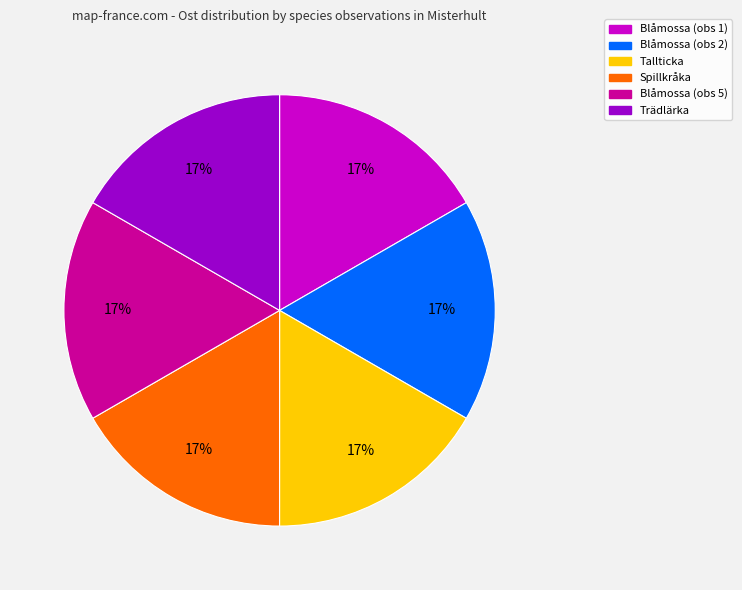

Is there any slice that represents more than half of the pie?

No